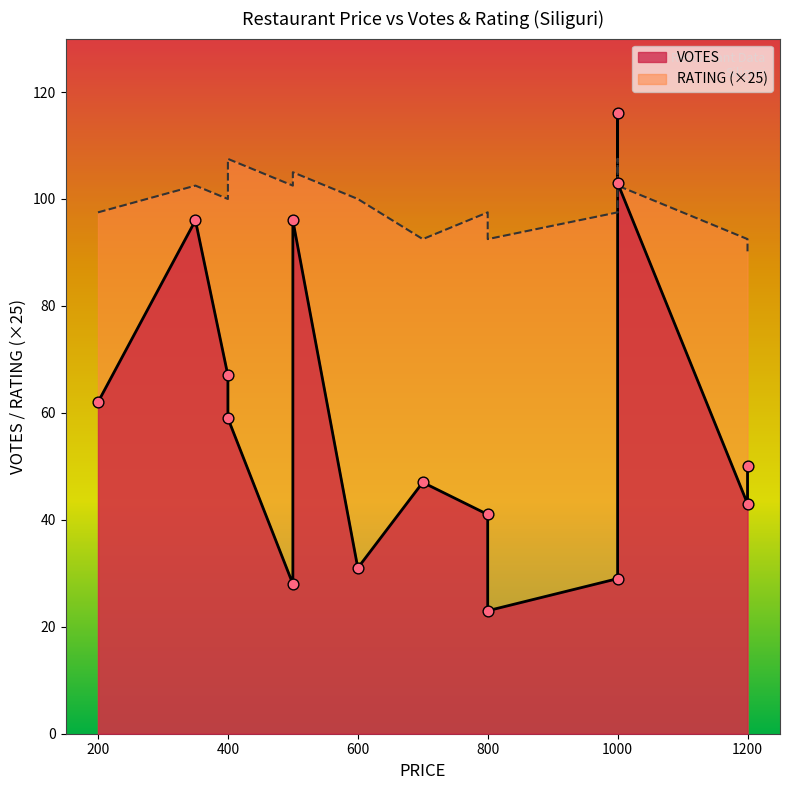

Which series contains the highest Y value?

VOTES